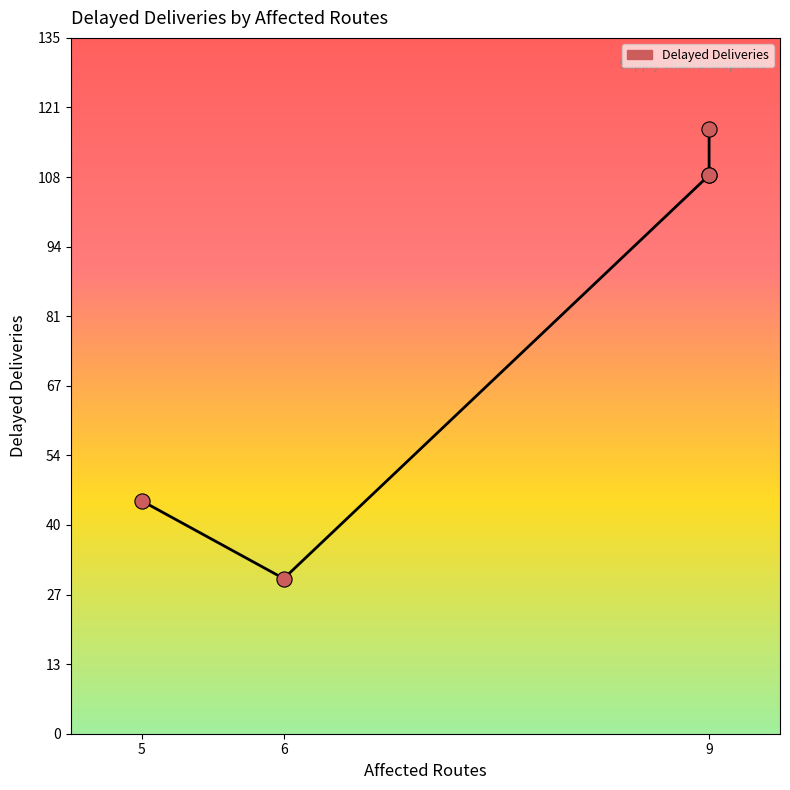

Between 5 and 9, which is larger?

9